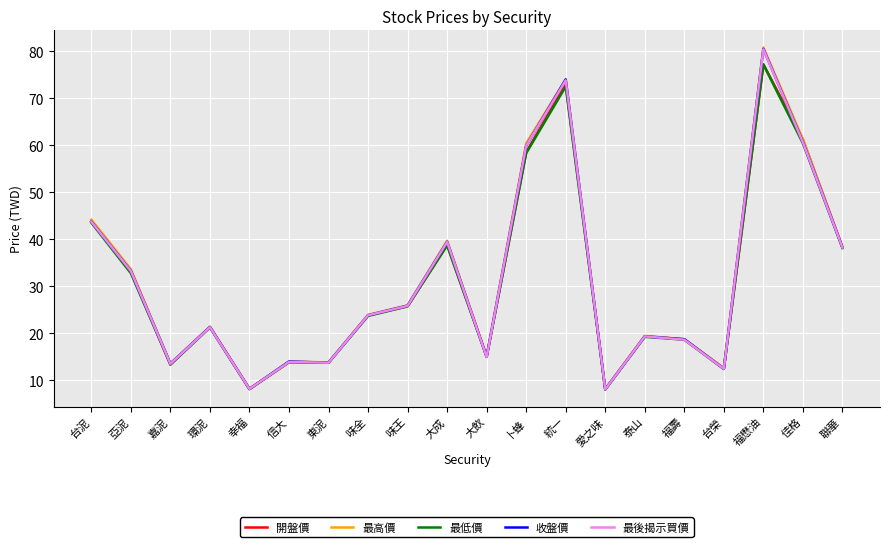

Is the value of 收盤價 at 卜蜂 greater than the value of 最後揭示買價 at 環泥?

Yes